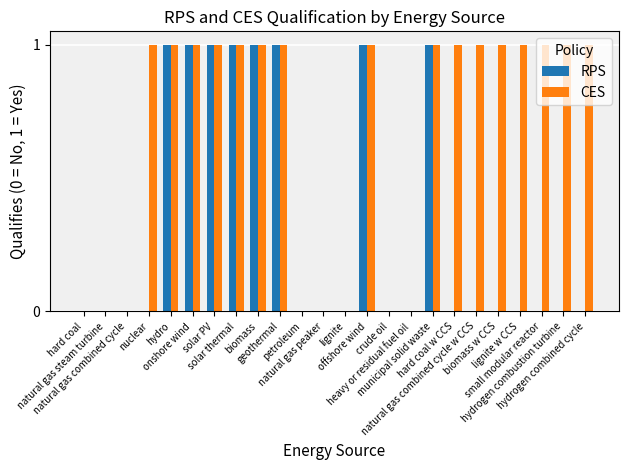

Which series has the largest total across all categories?

CES